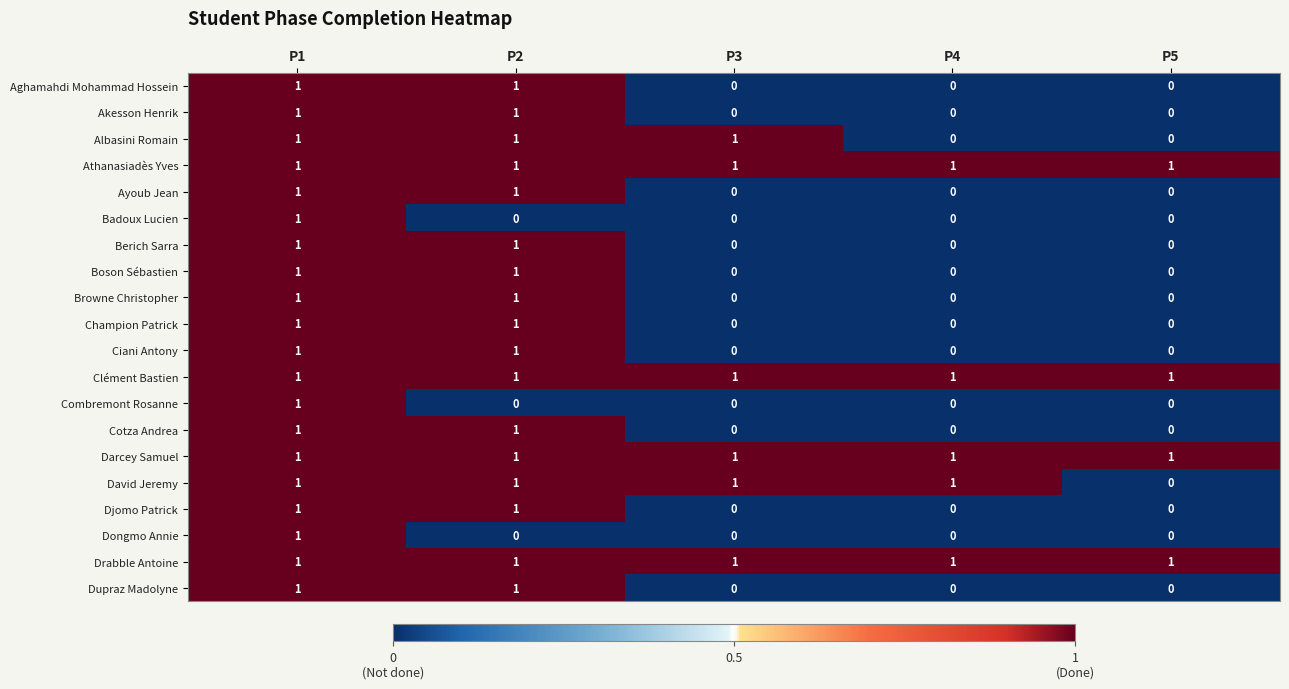

True or false: Champion Patrick has a value of 0 at P5.

True